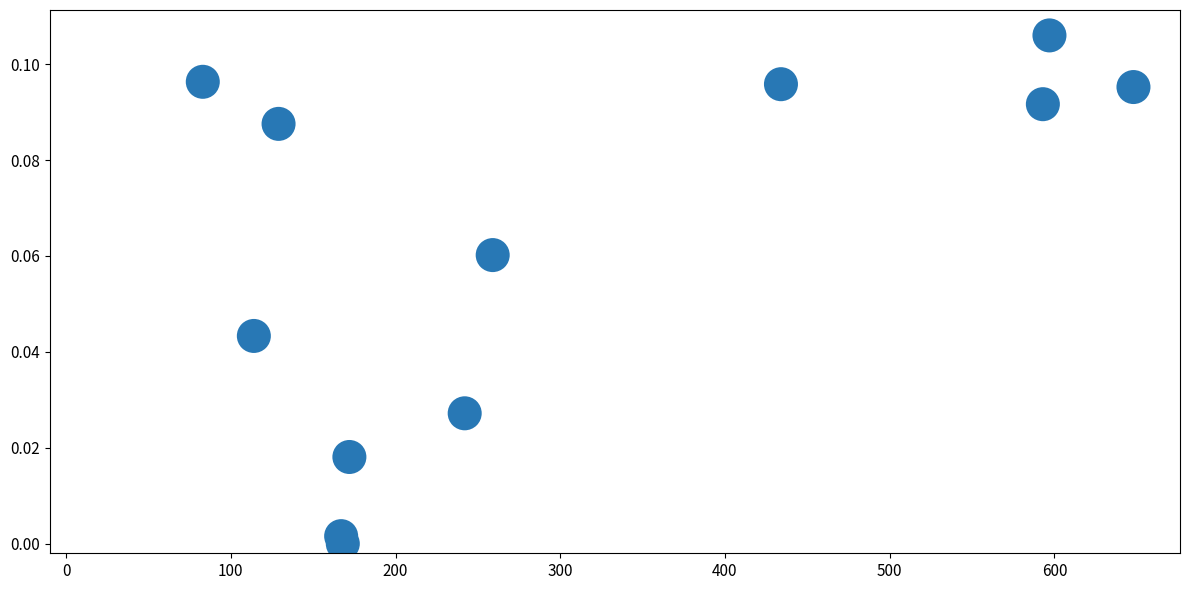

What is the range of X values (max minus min)?

565.0